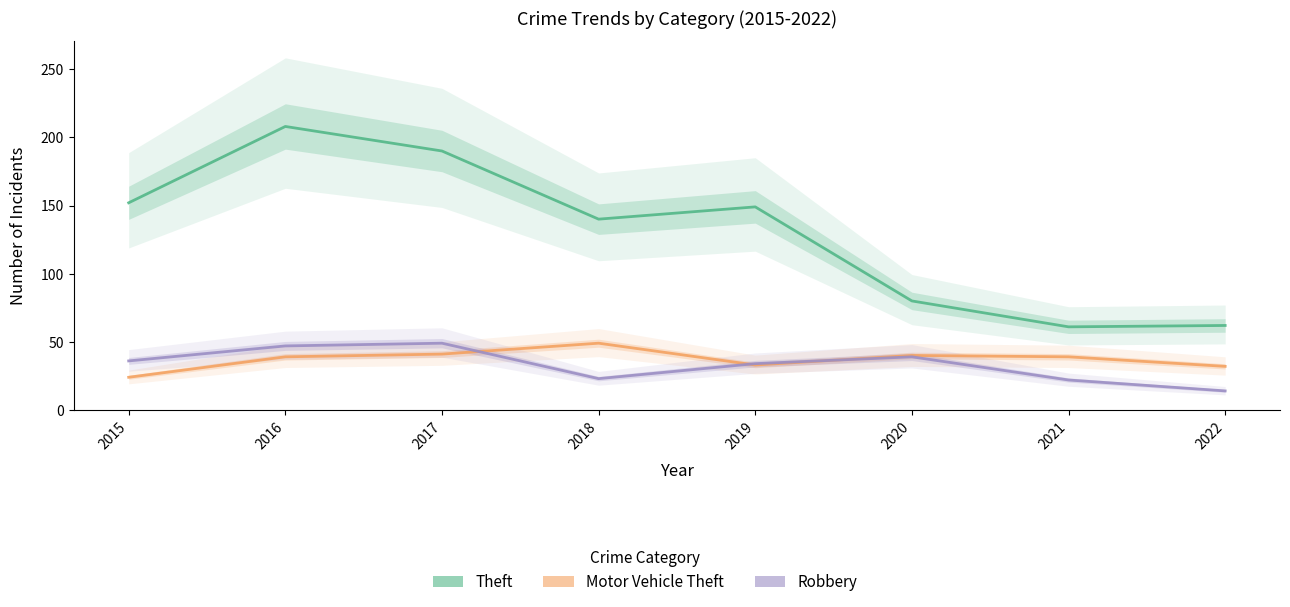

What is the difference between the second highest and second lowest values in the Motor Vehicle Theft series?

9